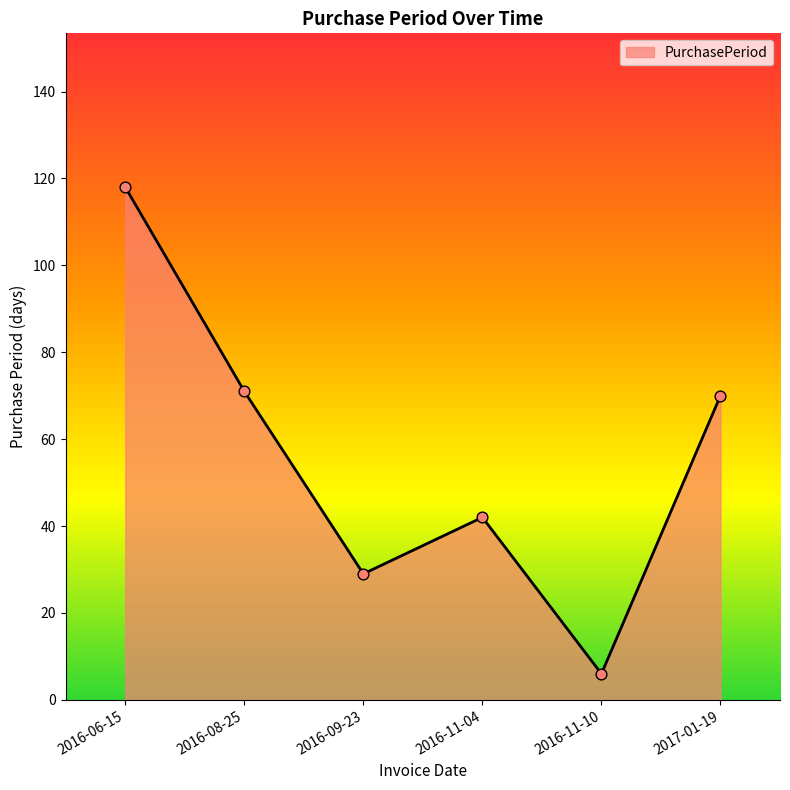

What is the change in value from 2016-11-04 to 2016-11-10?

-36